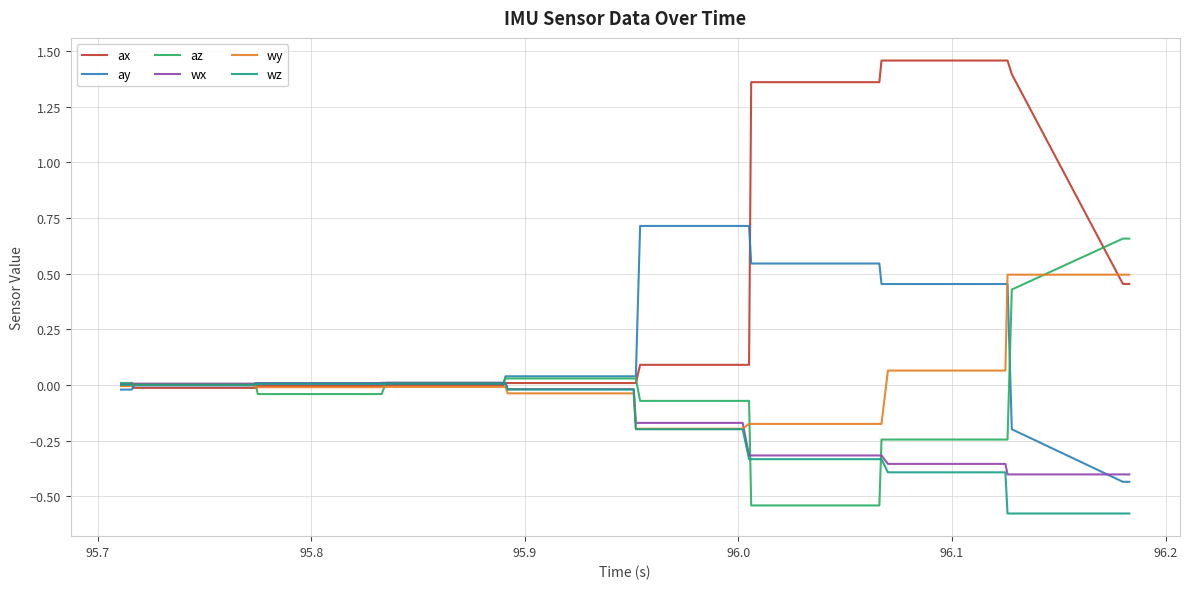

What is the sum of all wx values?

-5.4